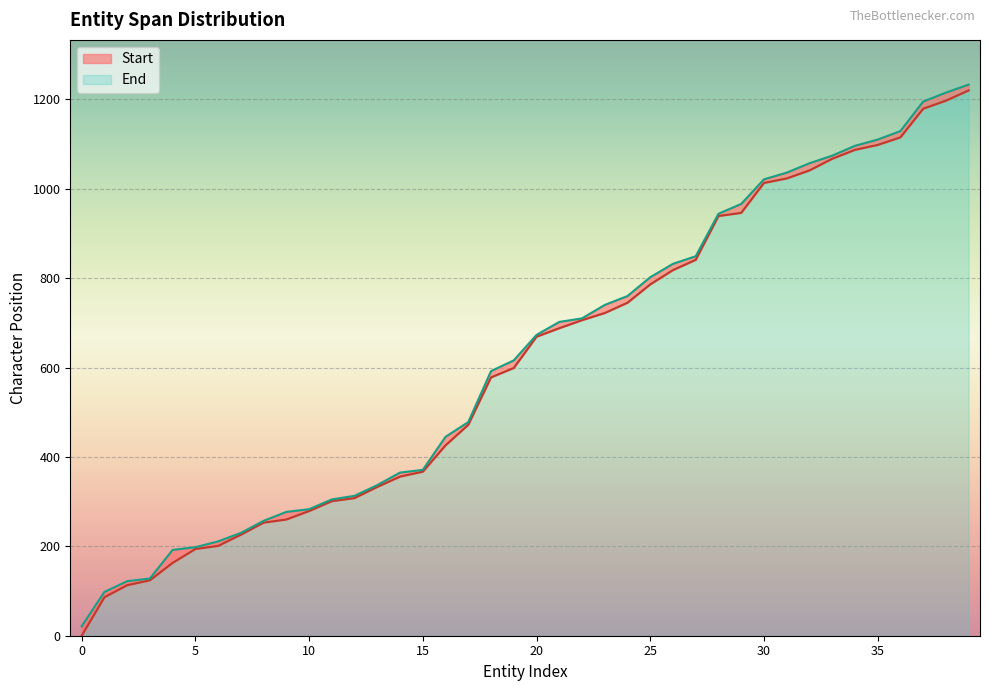

What is the difference between the highest and lowest values at 10?

4